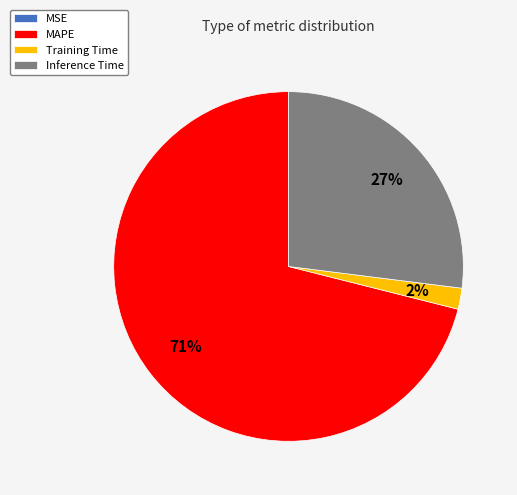

Which category accounts for the majority?

MAPE